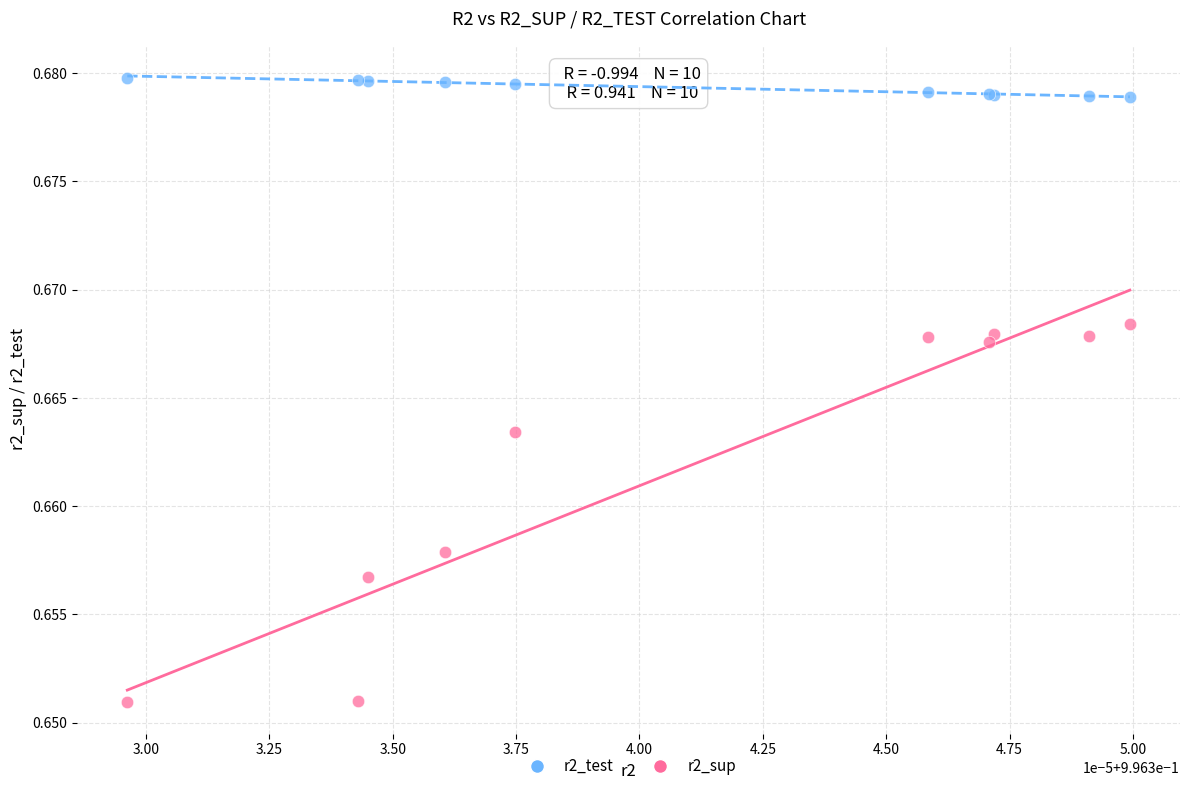

Which series contains the highest Y value?

r2_test